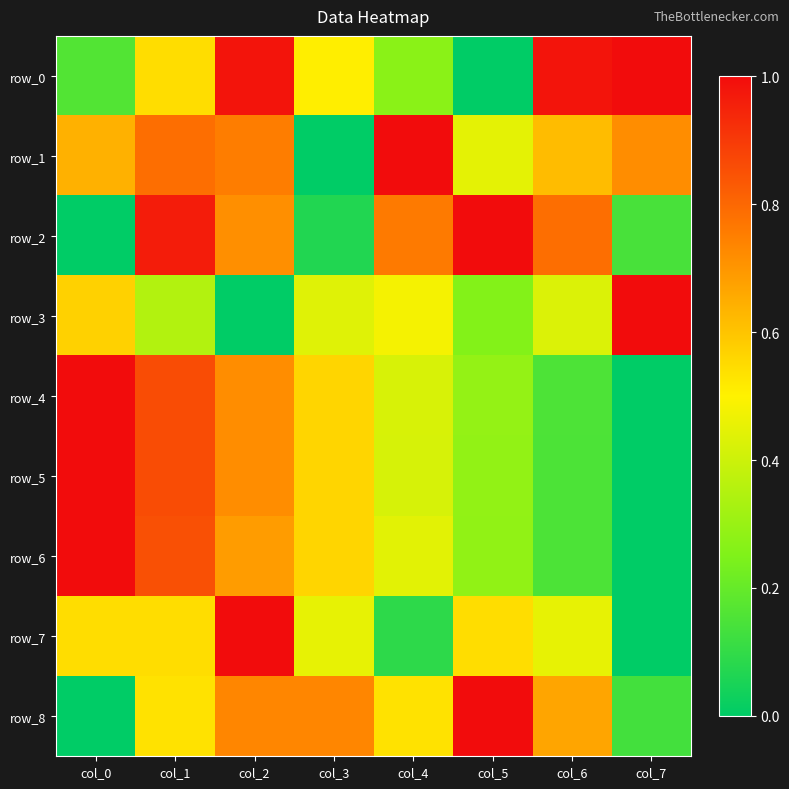

What value does the row_4 series have at col_5?

0.3